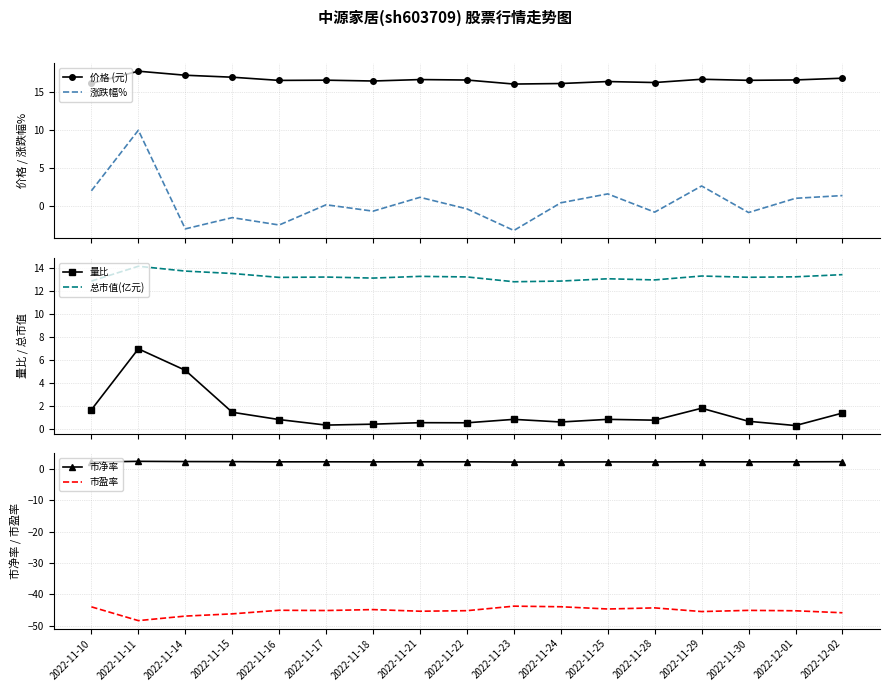

What is the average value of the 市盈率 series?

-45.2